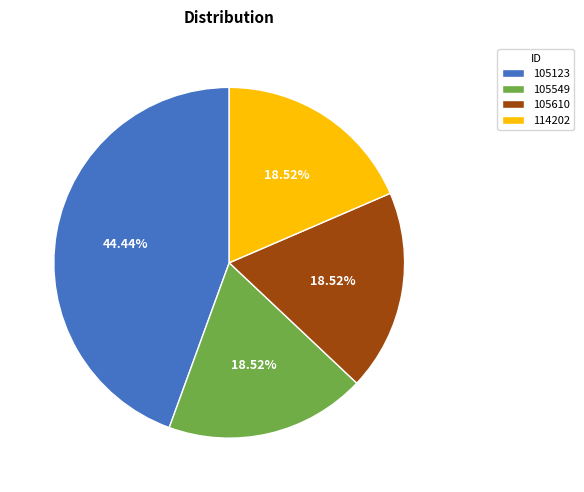

True or false: 105610 accounts for 19% of the total.

True